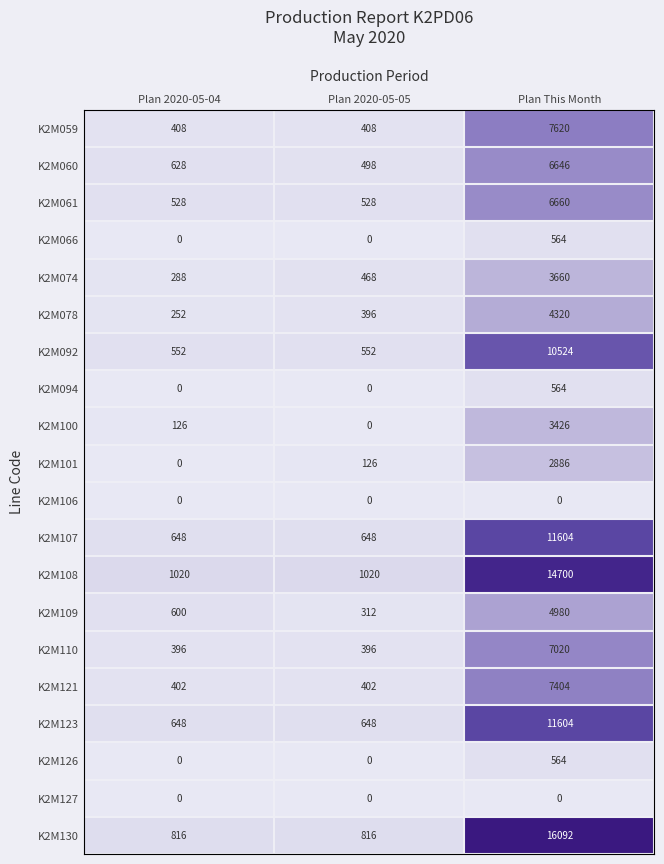

Which series has the largest total across all categories?

K2M130